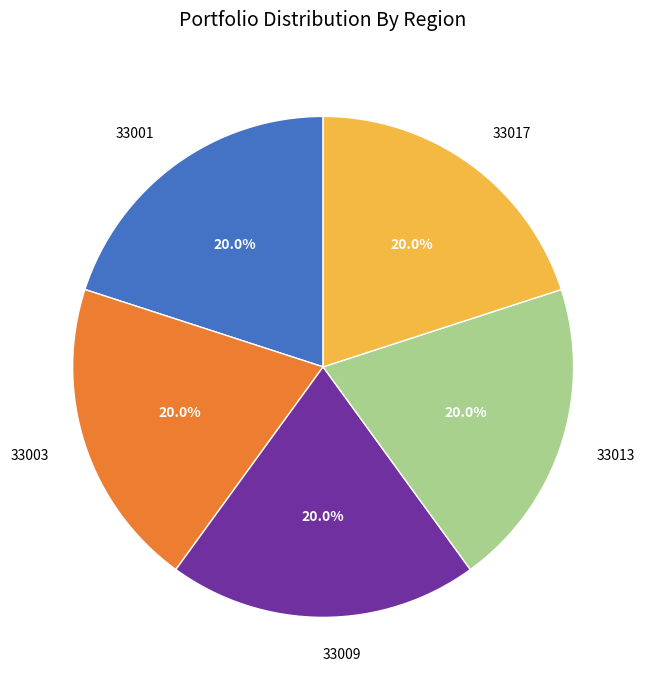

Does 33003 account for over 50% of the chart?

No